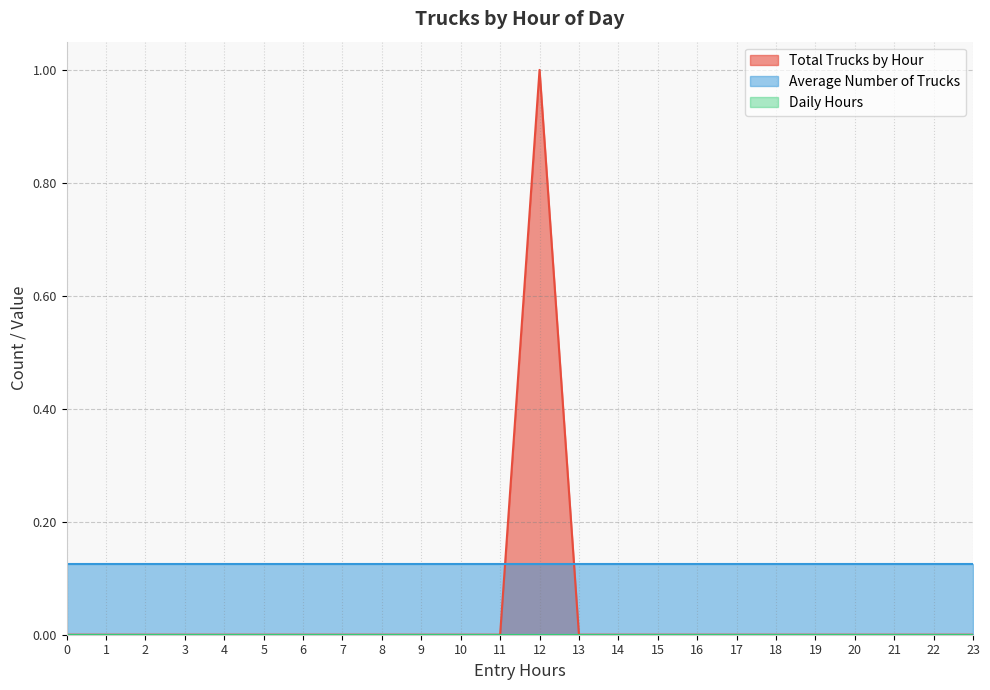

What is the greatest value displayed?

1.0